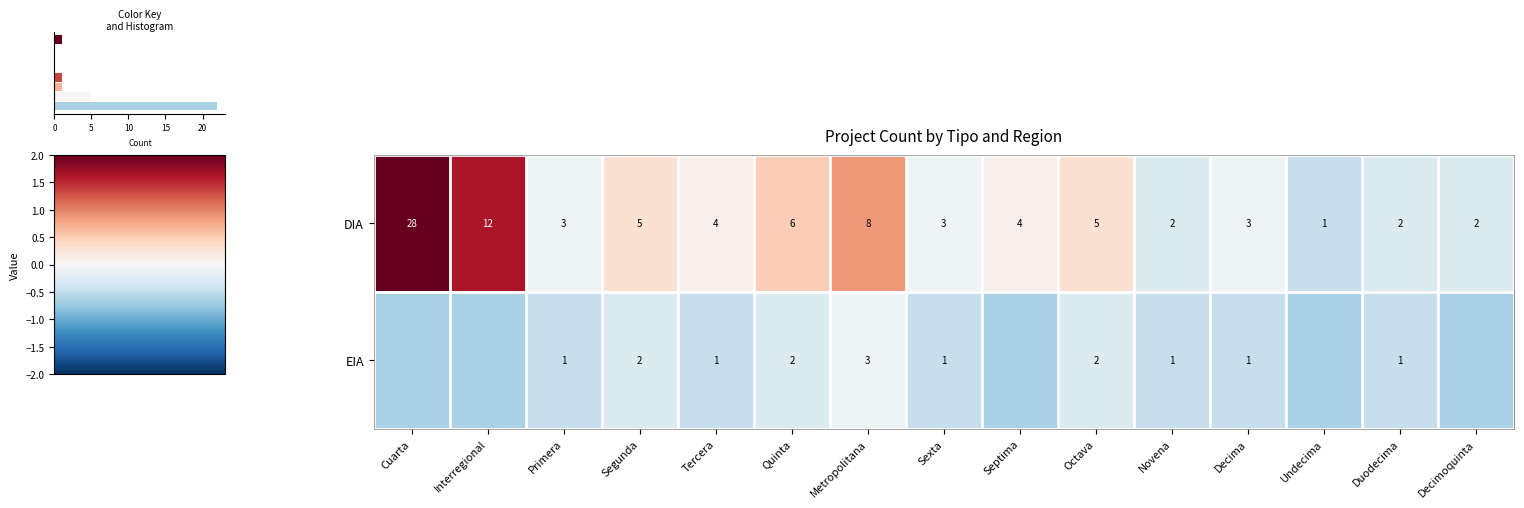

How many data points does each series have?

15